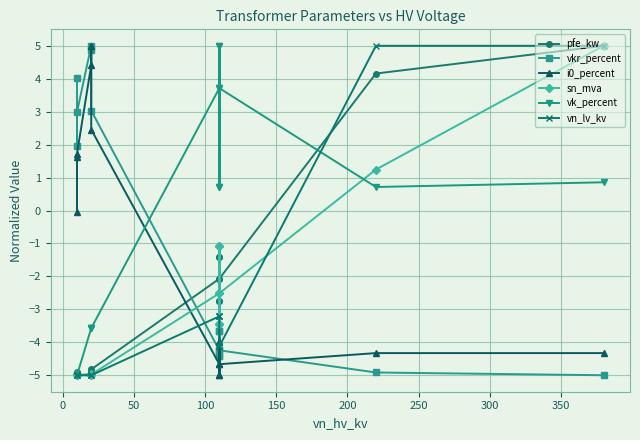

Which series changed the most between 0 and 150?

i0_percent